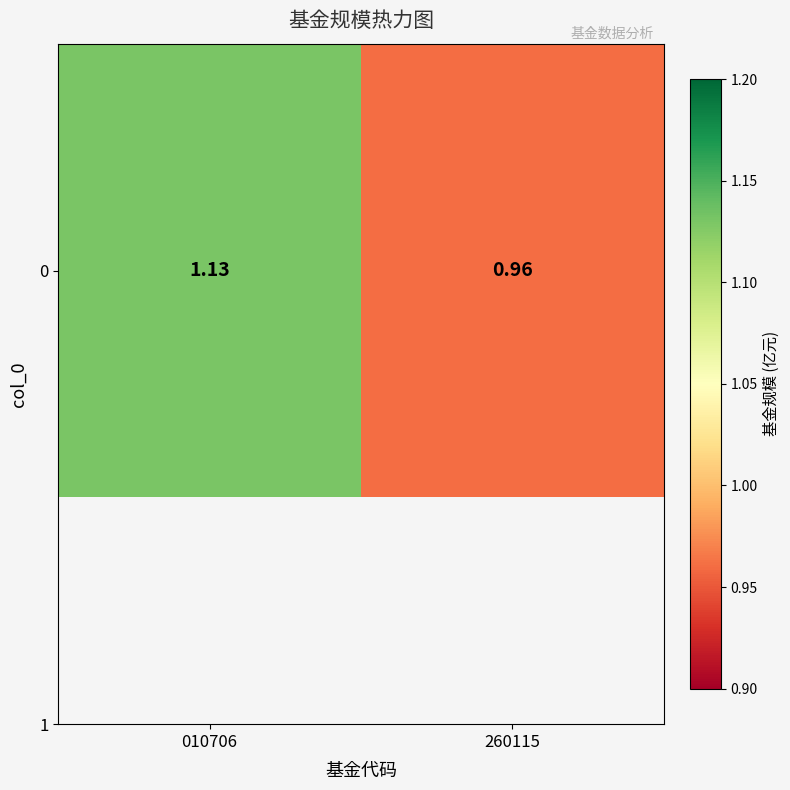

The chart shows a value of 1.1 at 010706. True or false?

True